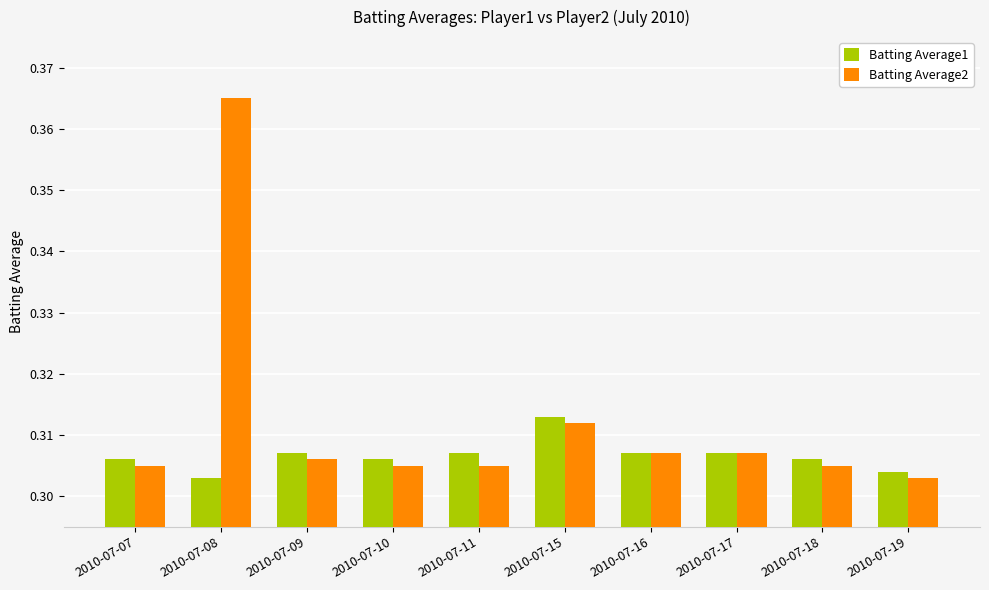

True or false: Batting Average1 has a value of 0.1 at 2010-07-19.

False